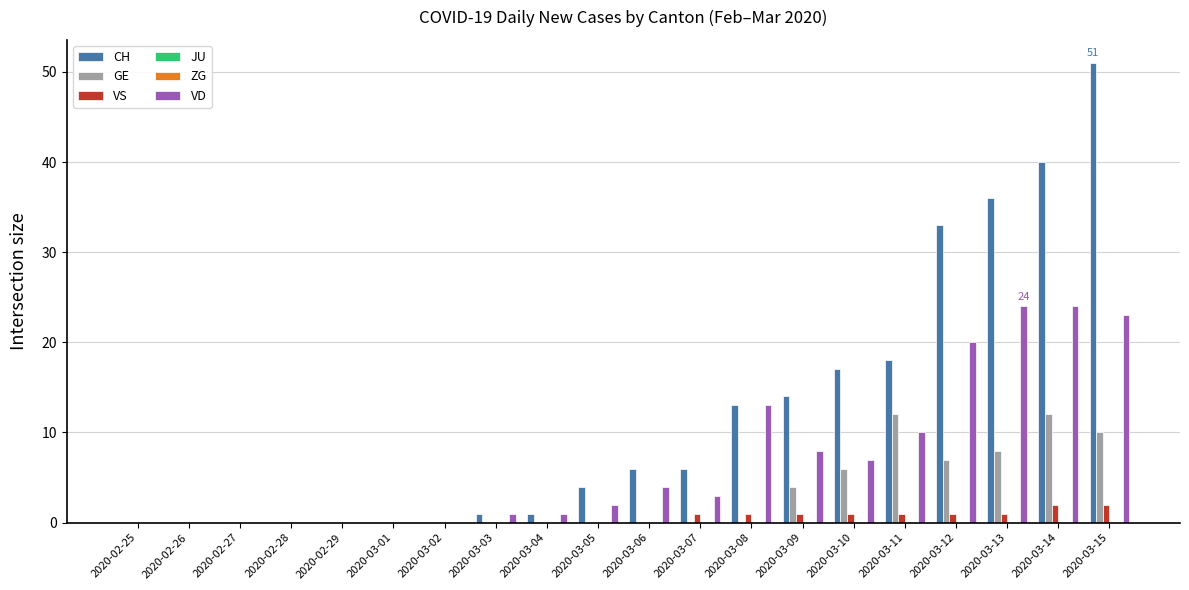

Rank the categories by VS value from highest to lowest.

2020-03-14, 2020-03-15, 2020-03-07, 2020-03-08, 2020-03-09, 2020-03-10, 2020-03-11, 2020-03-12, 2020-03-13, 2020-02-25, 2020-02-26, 2020-02-27, 2020-02-28, 2020-02-29, 2020-03-01, 2020-03-02, 2020-03-03, 2020-03-04, 2020-03-05, 2020-03-06